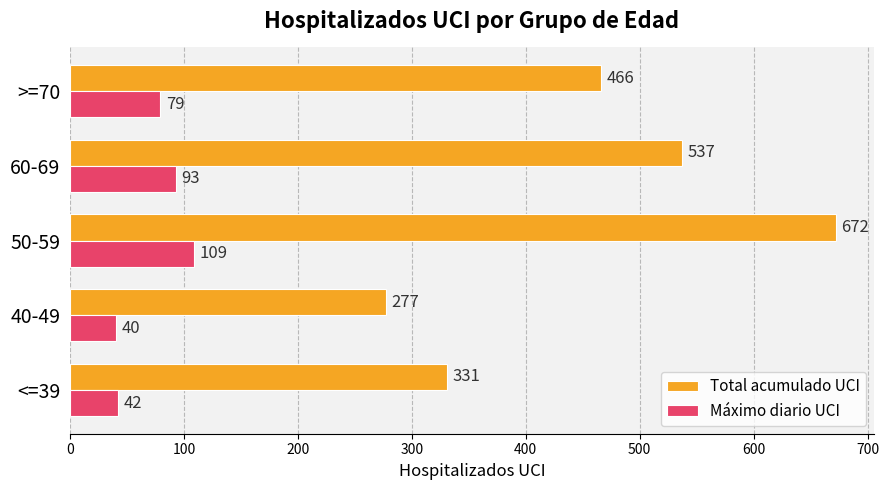

The Máximo diario UCI series shows 35 at 50-59. True or false?

False